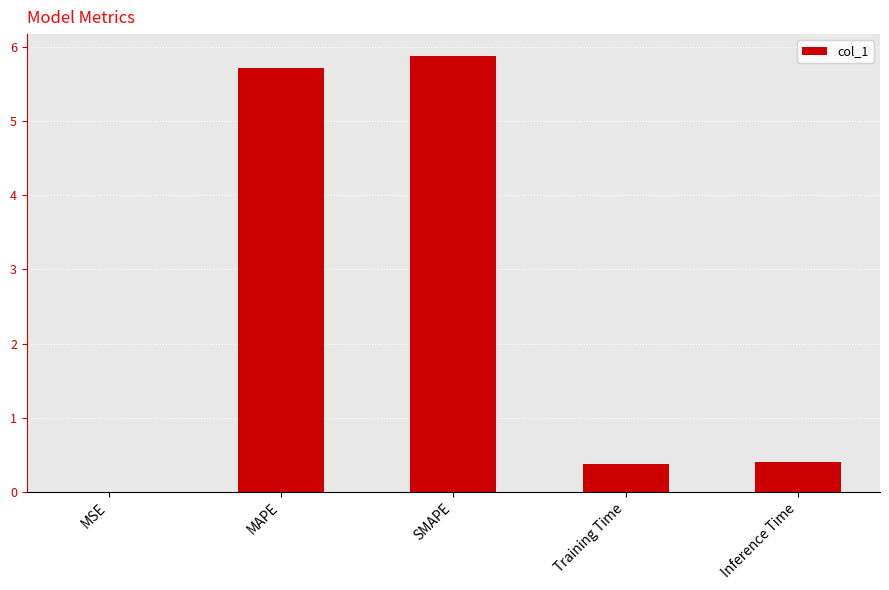

What is the sum of all values?

12.4